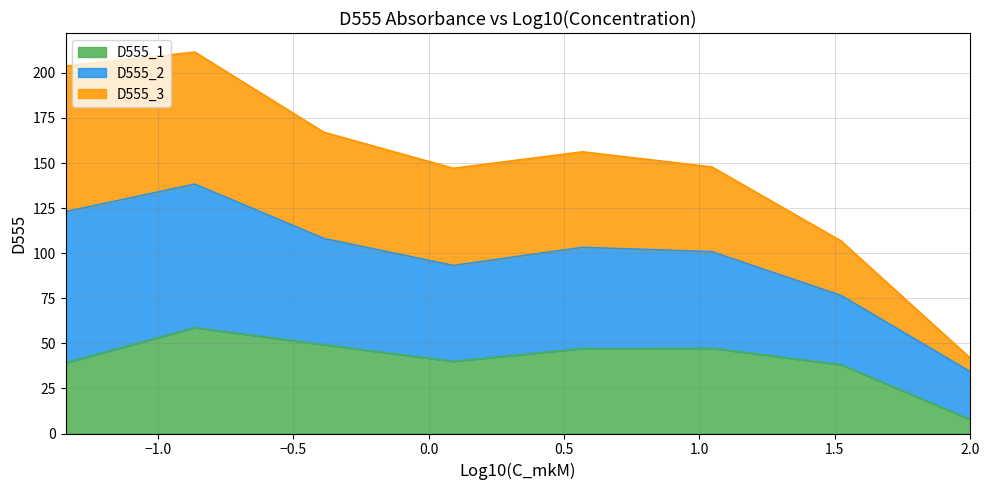

True or false: D555_3 and D555_1 cross at least once.

False